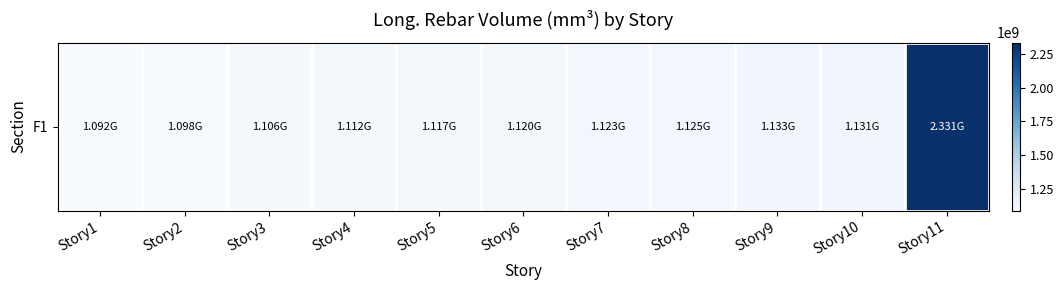

What is the average value?

1226209712.6